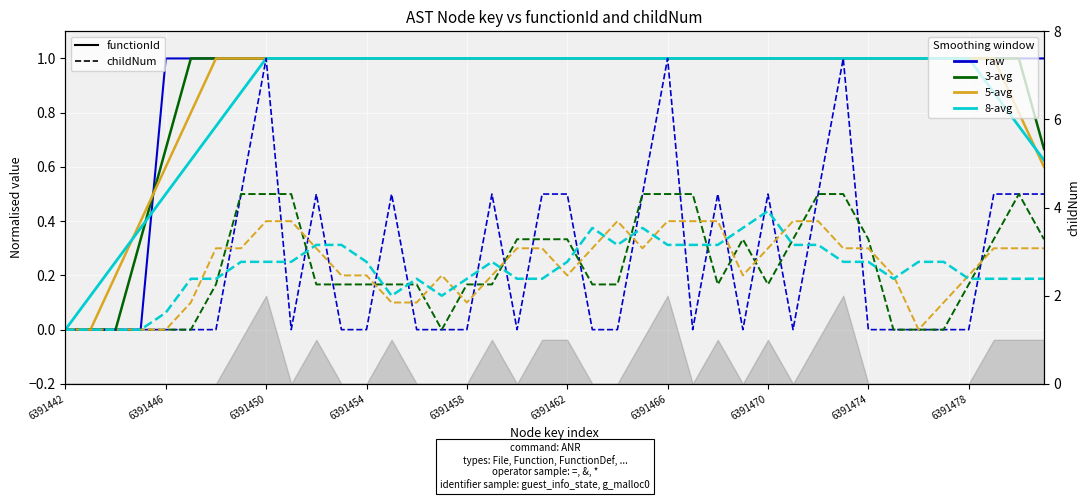

Count the childNum values in the range 0 to 1.

40